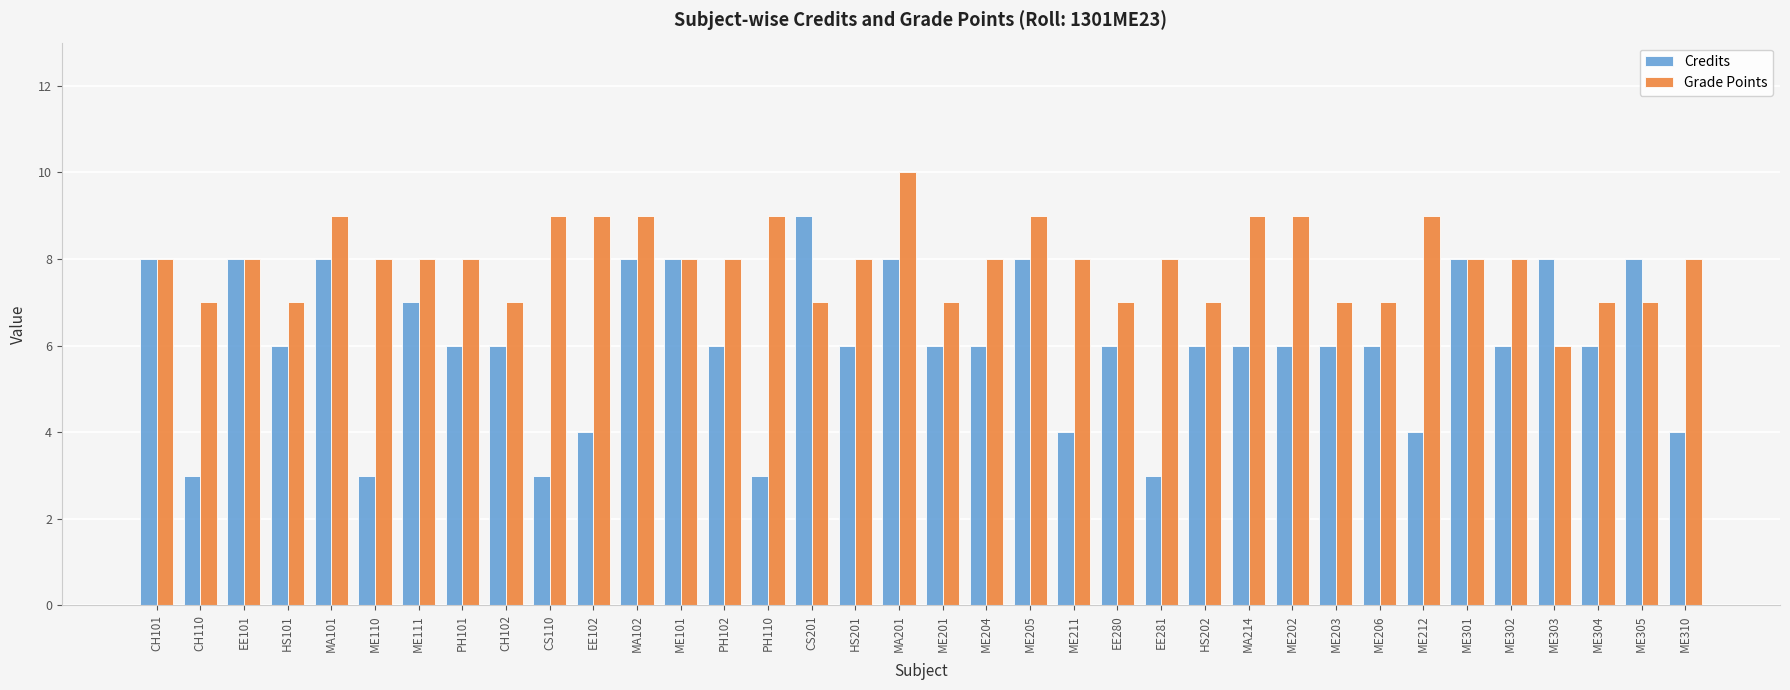

Which series has the widest spread of values?

Credits